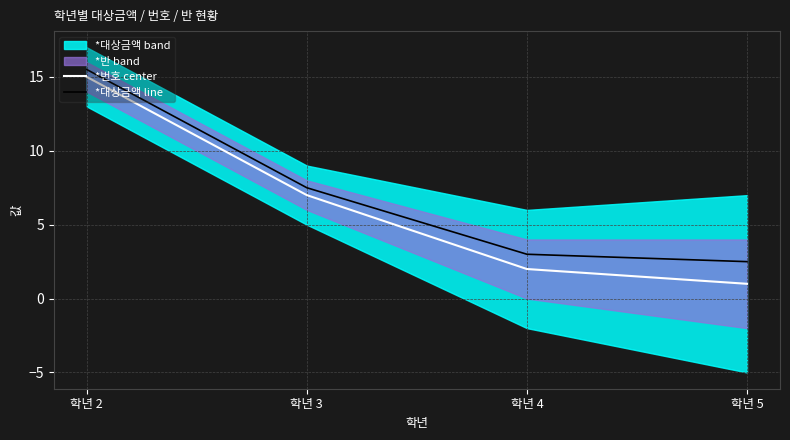

Rank the categories by *대상금액 line value from lowest to highest.

학년 5, 학년 4, 학년 3, 학년 2